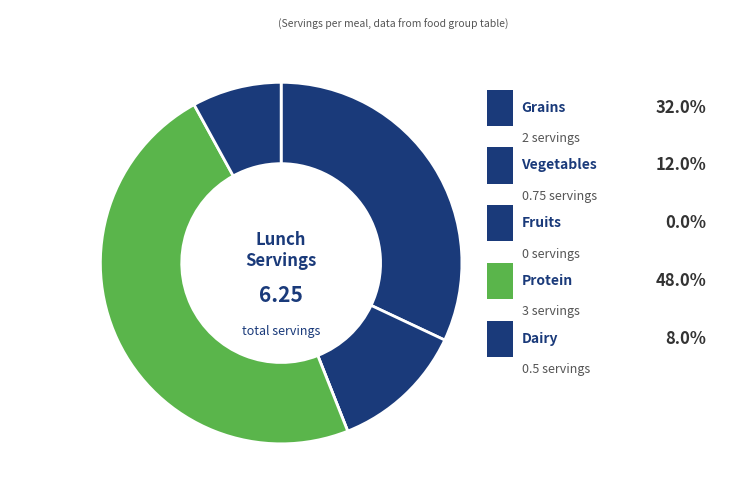

True or false: Protein accounts for 40% of the total.

False